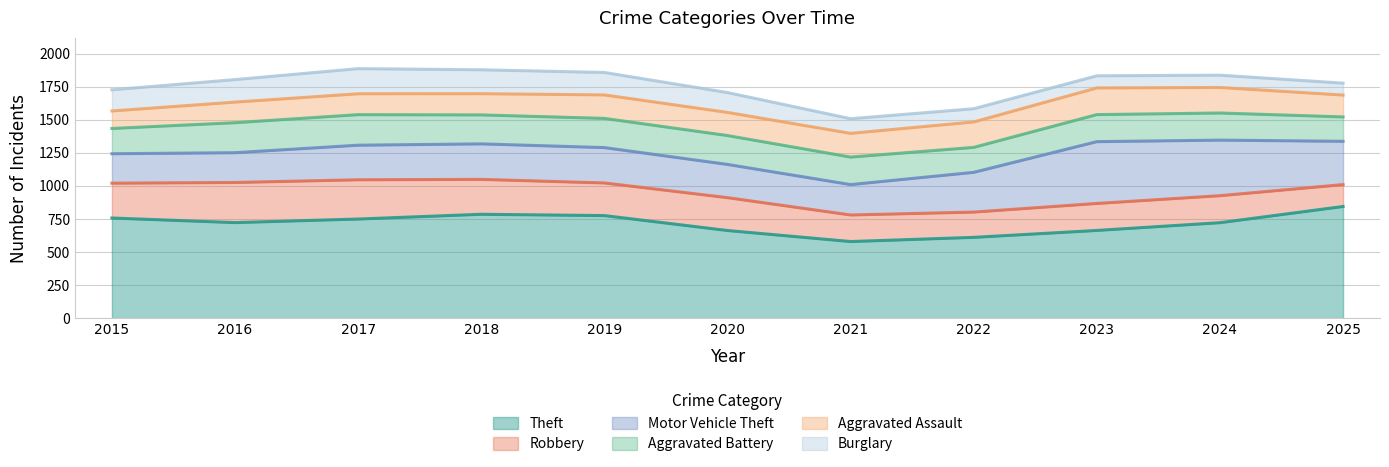

How many series are shown in this chart?

6